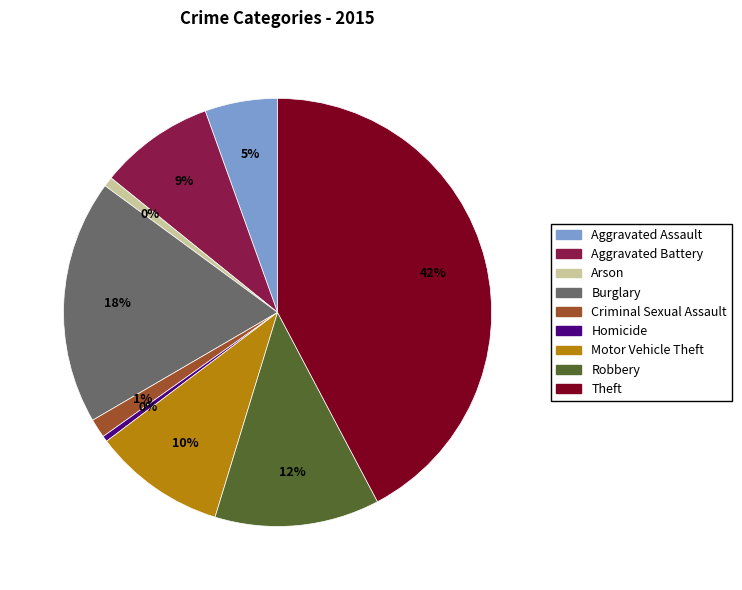

Which slice is the largest?

Theft